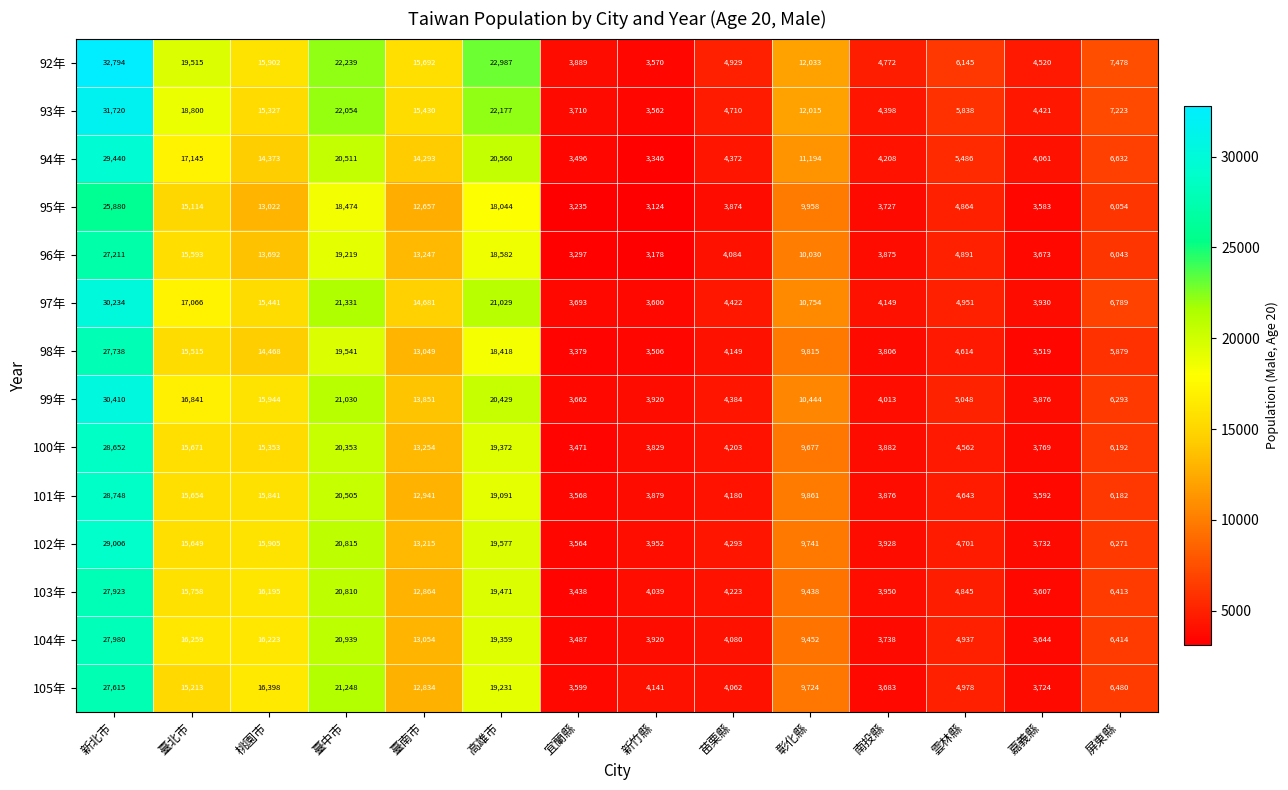

At how many categories does at least one series exceed 30806?

1